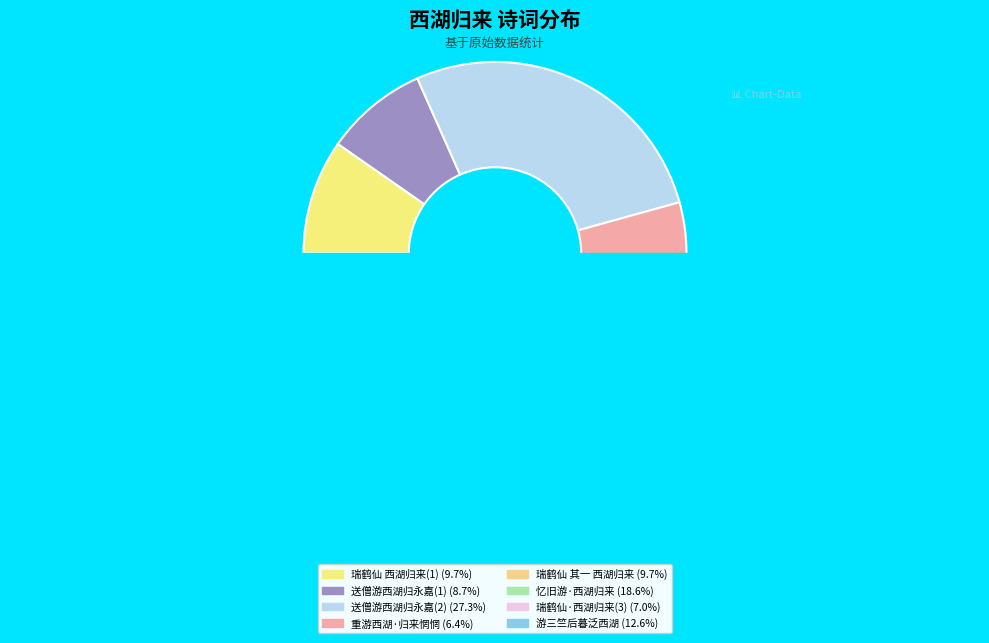

What percentage is the 游三竺后暮泛西湖归城呈汪按察 slice, to the nearest percent?

13%